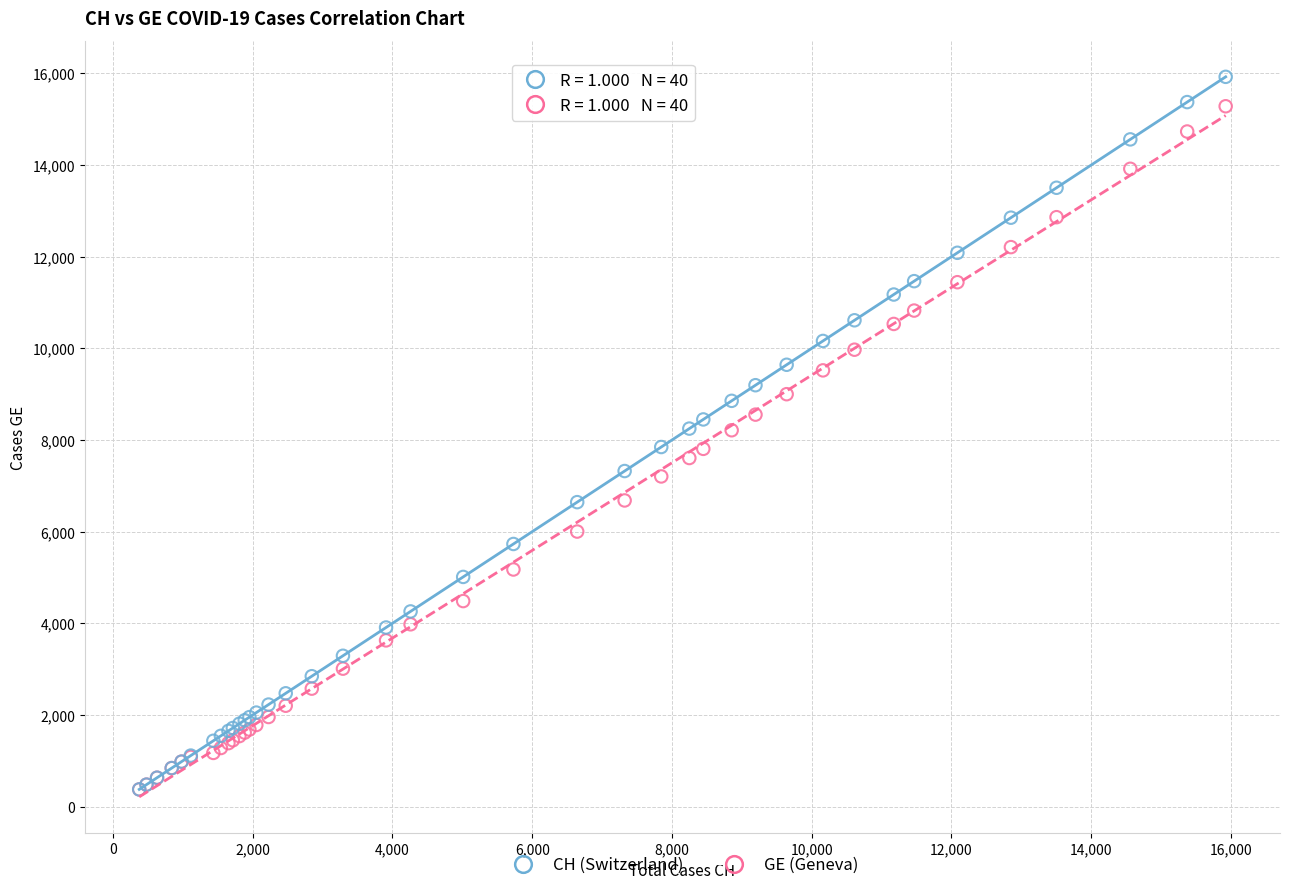

What are all the series names shown in the legend?

CH (Switzerland), GE (Geneva)